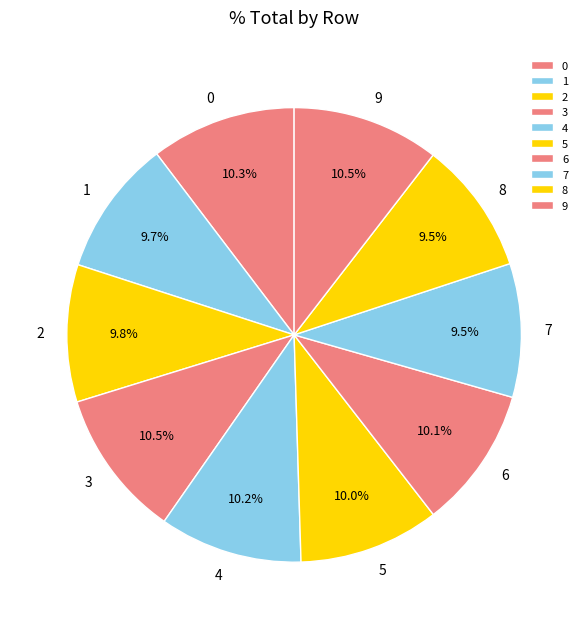

Does 0 account for over 50% of the chart?

No